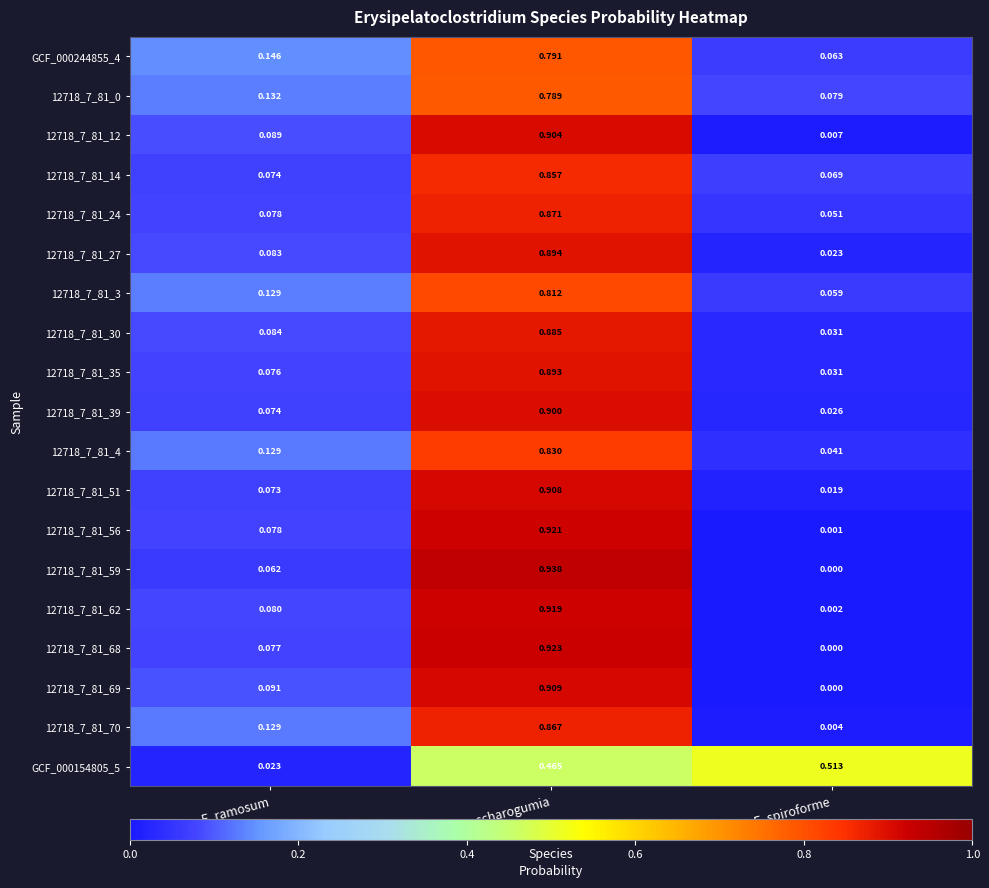

At which category is the sum across all series the highest?

s__E. saccharogumia